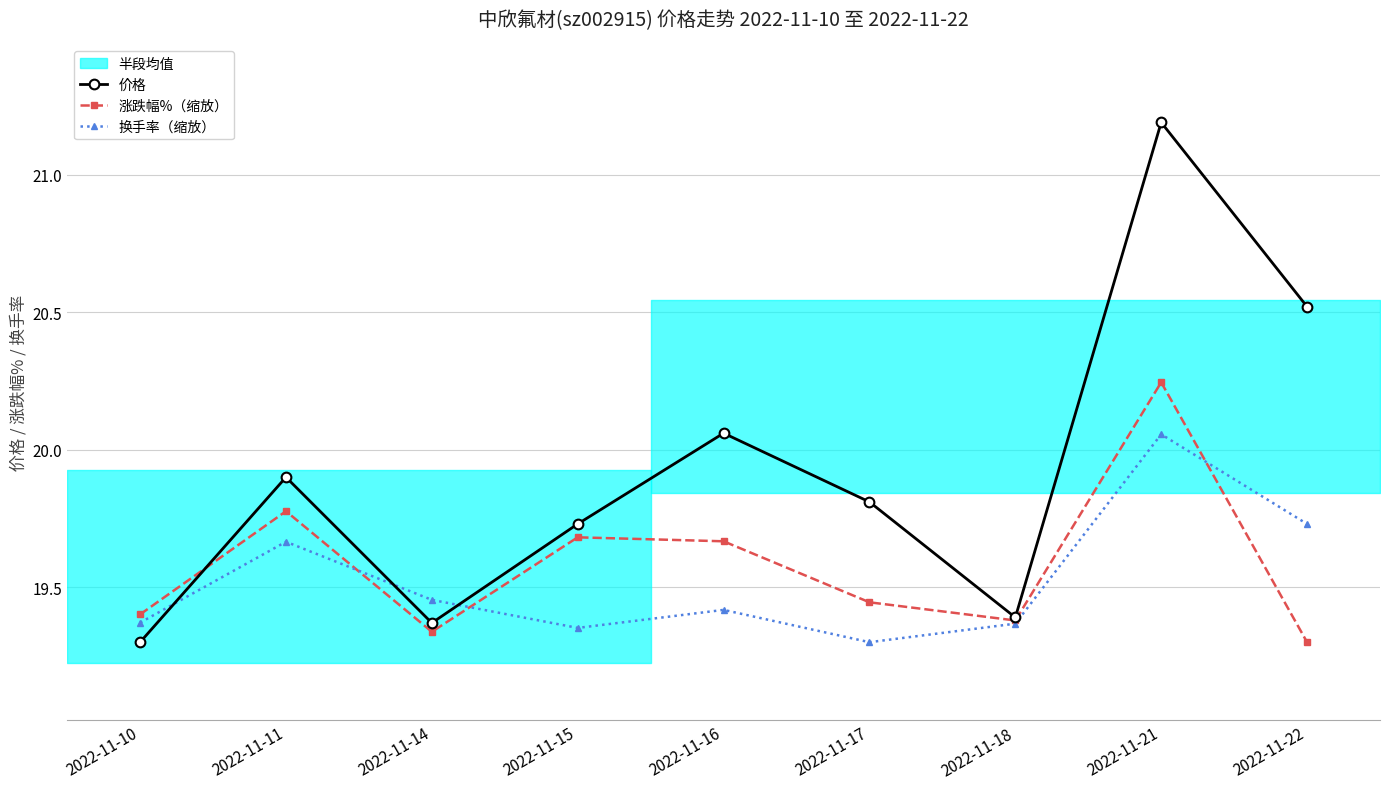

How many interior local peaks does the 涨跌幅%（缩放） series have?

3